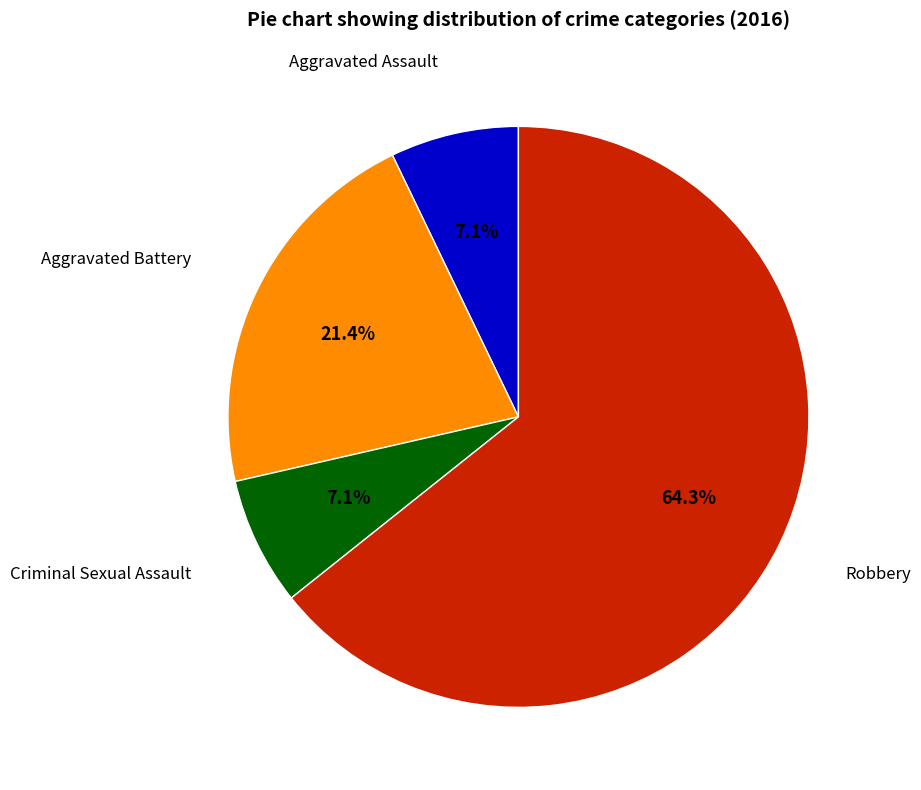

Count the number of slices in the pie.

4